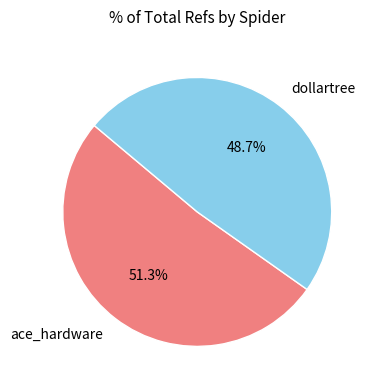

What is the smallest slice in the pie chart?

dollartree